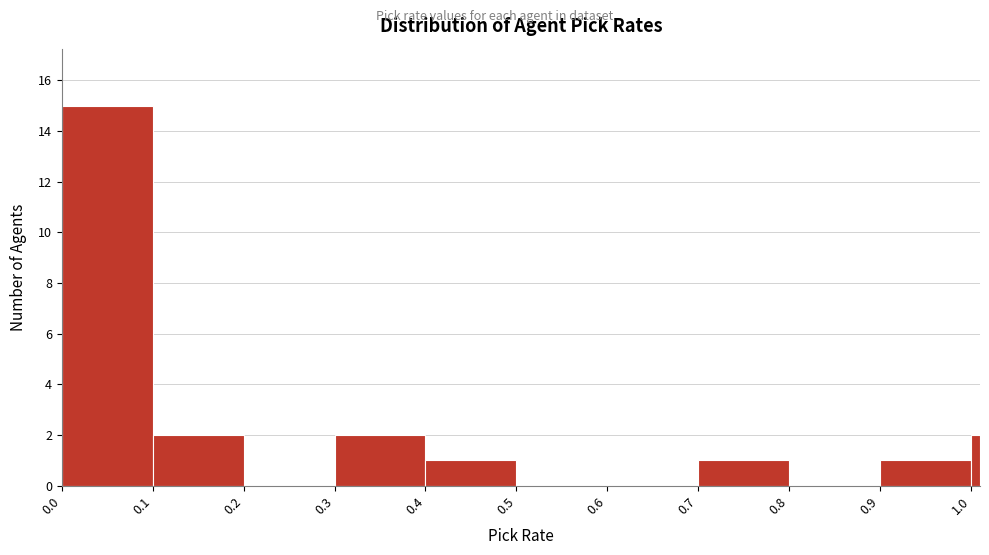

Read against the x-axis, roughly where is the centre of the tallest bar?

0.05